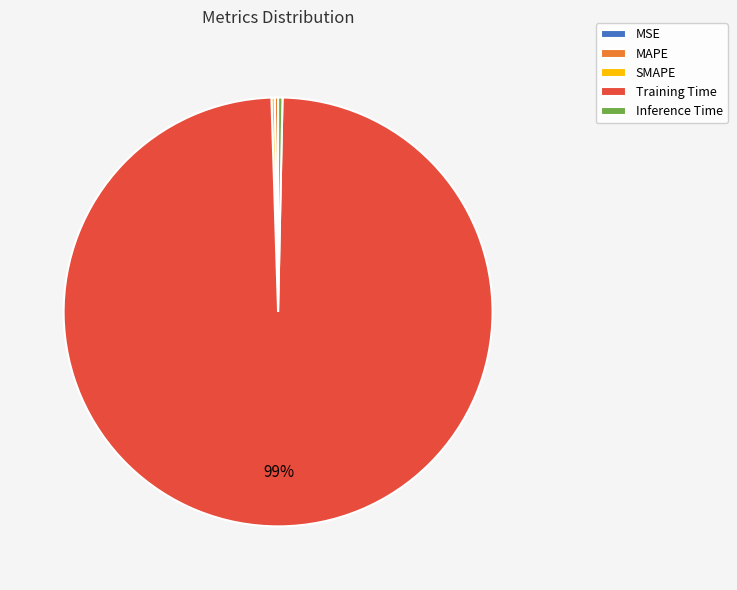

The Training Time slice represents 99% of the pie. True or false?

True